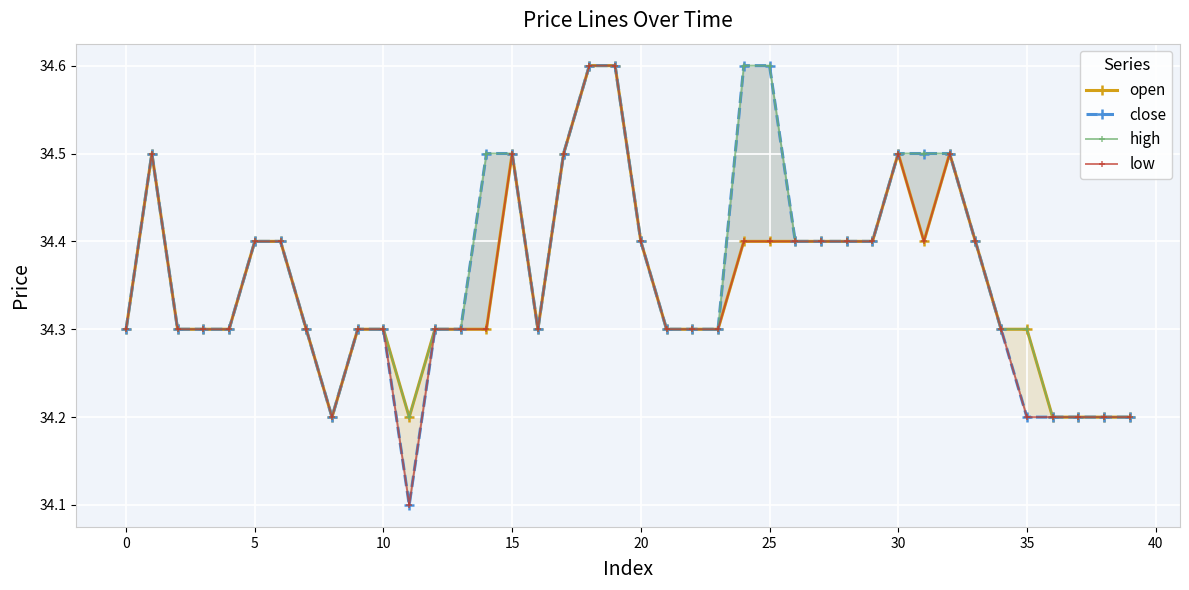

Count the open values in the range 34 to 35.

40